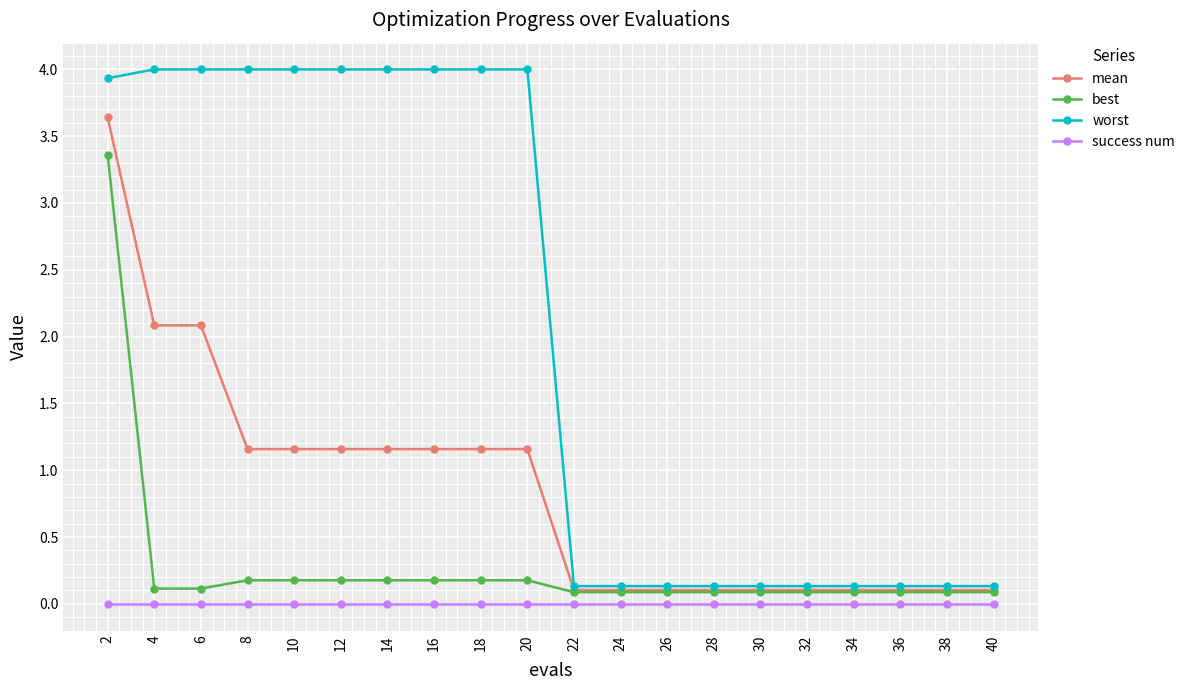

What is the maximum value for worst?

4.0